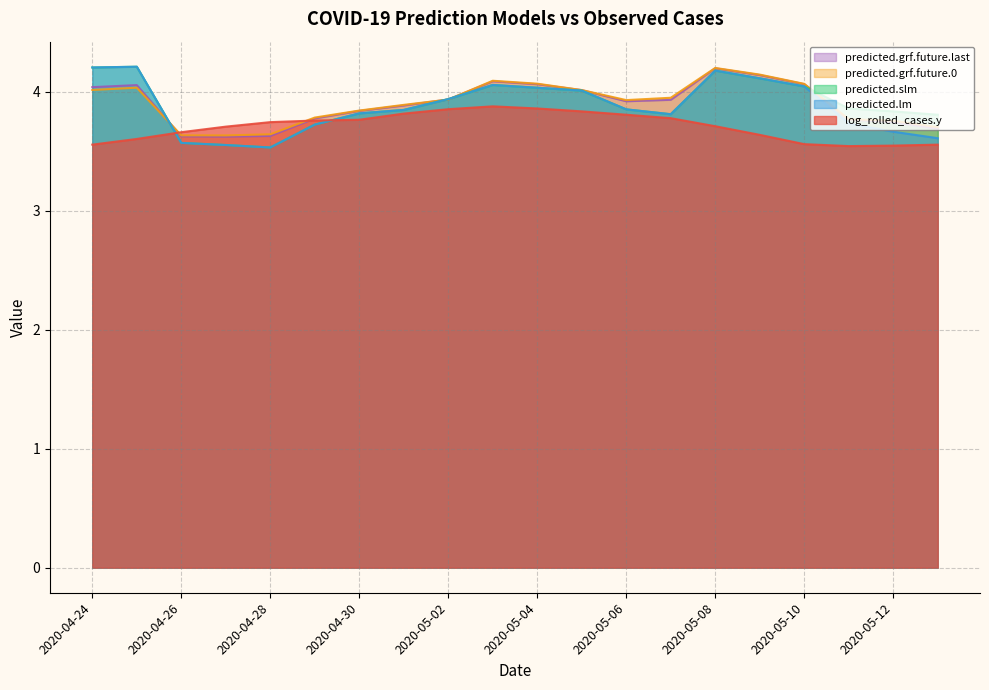

Which label corresponds to the largest value in the chart?

2020-04-25